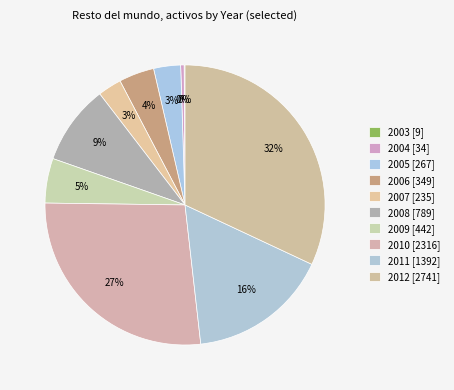

Combined, what portion of the pie is 2007 and 2003?

2.8%